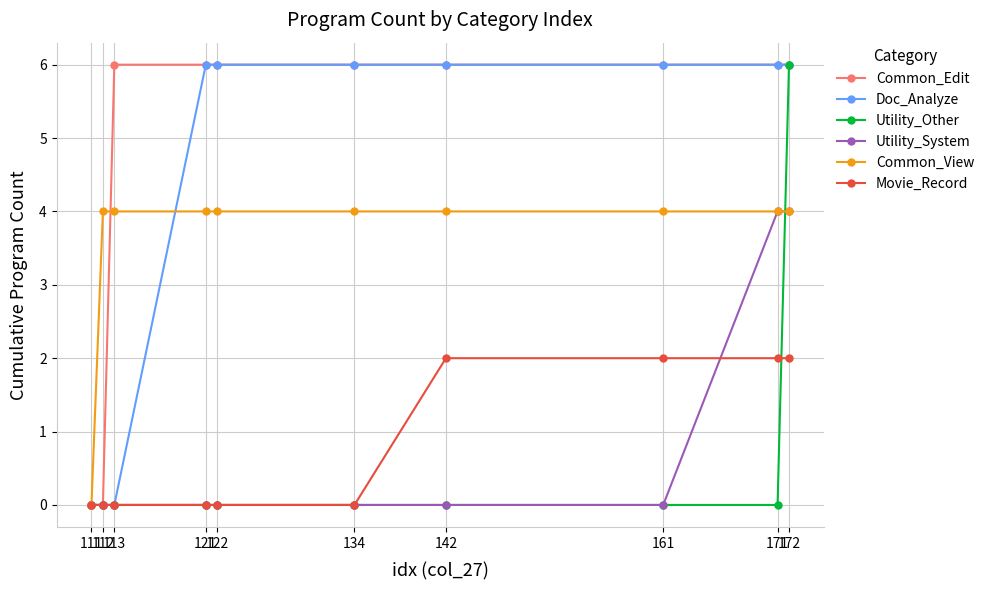

What is the average value of the Doc_Analyze series?

4